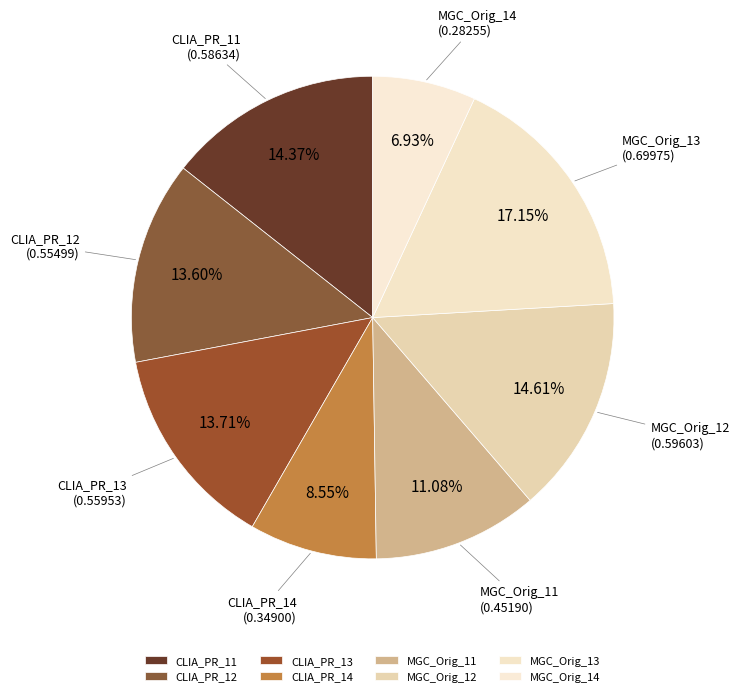

Do MGC_Orig_13 and CLIA_PR_12 together represent more than half of the pie?

No